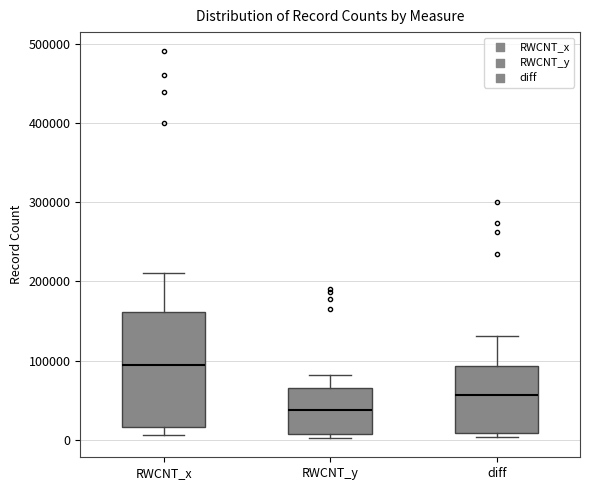

Reading left to right, transcribe this box plot: for each box, give where its median line is, the range the box spans, and where its two whiskers end, as read against the y-axis. The values are not printed on the chart, so give them approximately, as read against the axis.

RWCNT_x: median 90000, box 20000 to 160000, whiskers 10000 to 210000
RWCNT_y: median 40000, box 10000 to 70000, whiskers 0 to 80000
diff: median 60000, box 10000 to 90000, whiskers 0 to 130000